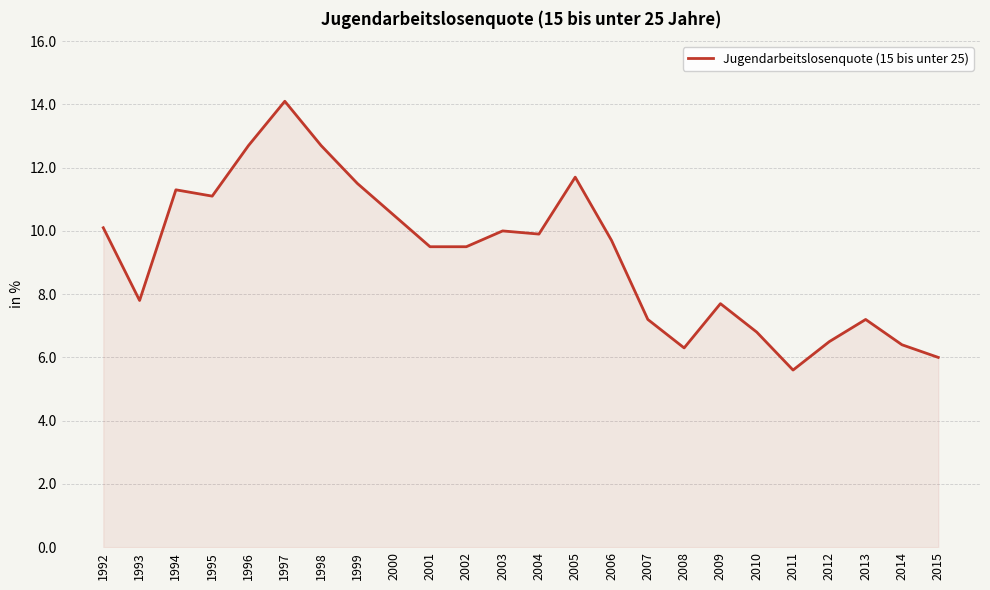

What is the ratio of the value at 2005 to the value at 1996?

0.9